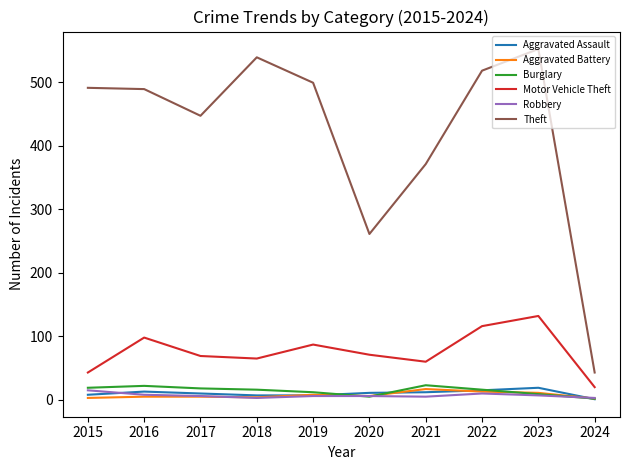

True or false: Theft and Aggravated Assault intersect in this chart.

False